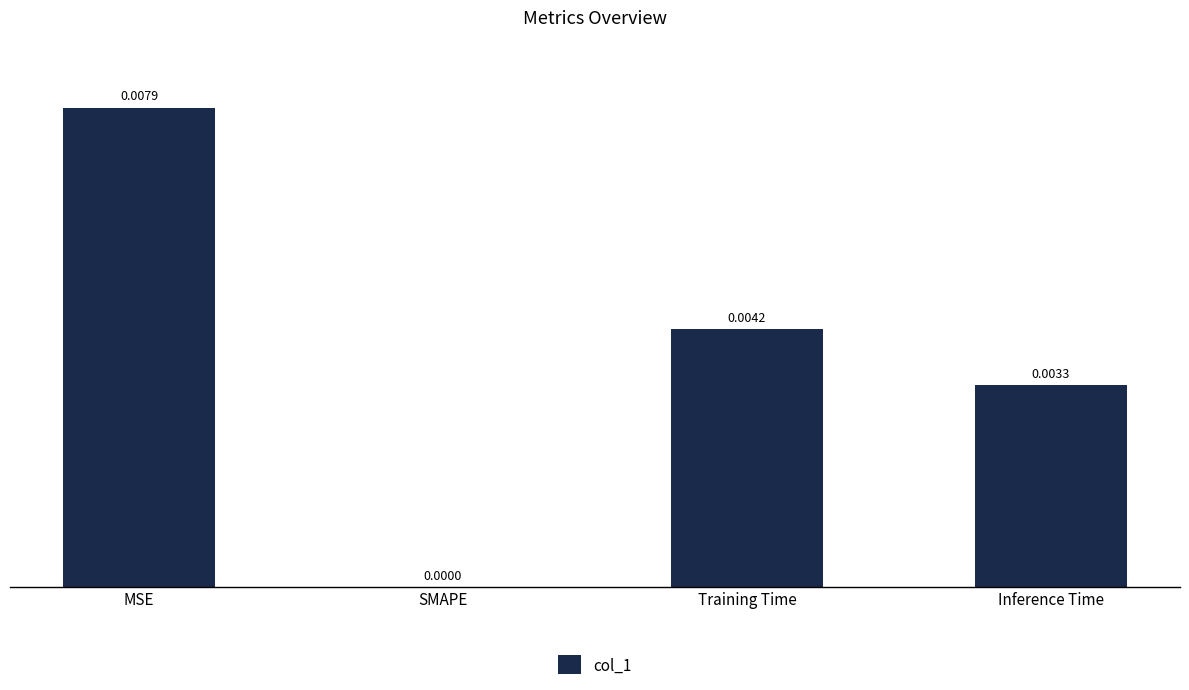

Between Training Time and SMAPE, which is larger?

Training Time